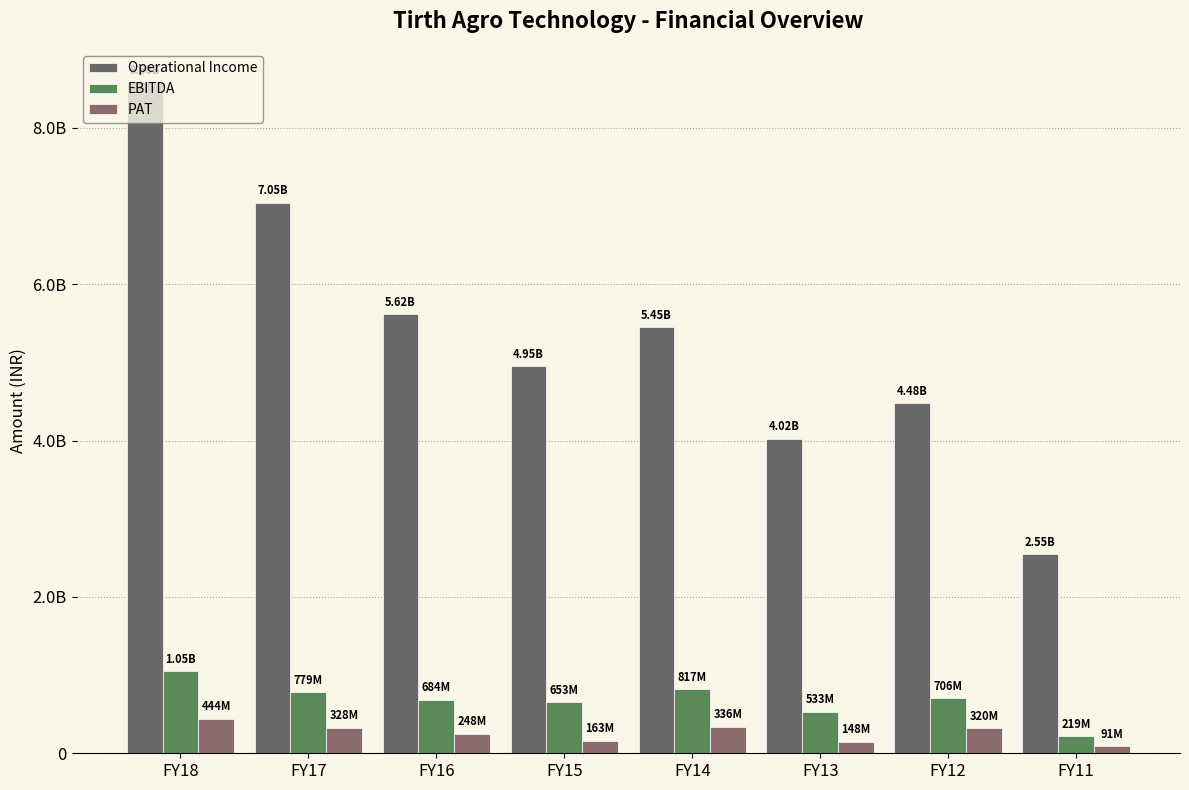

True or false: EBITDA has a value of 683531331.0 at FY16.

True